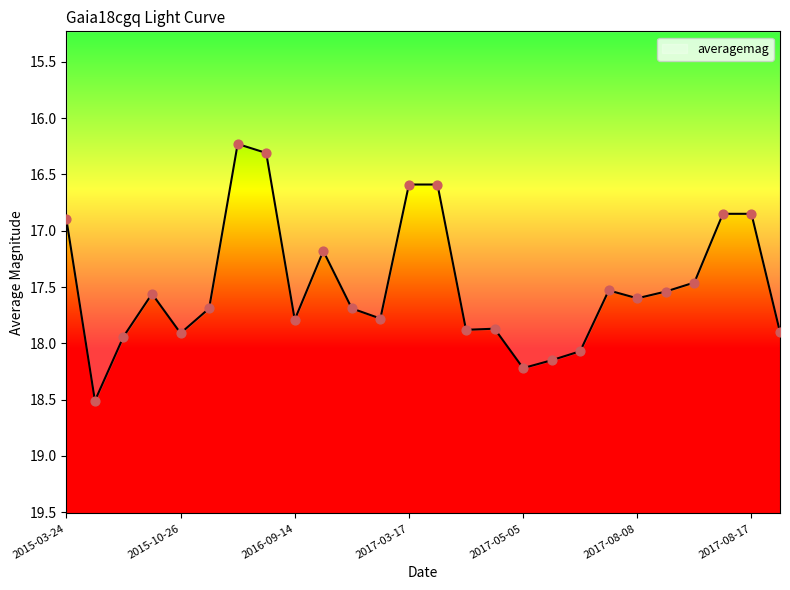

What is the difference between the maximum and minimum values?

2.3